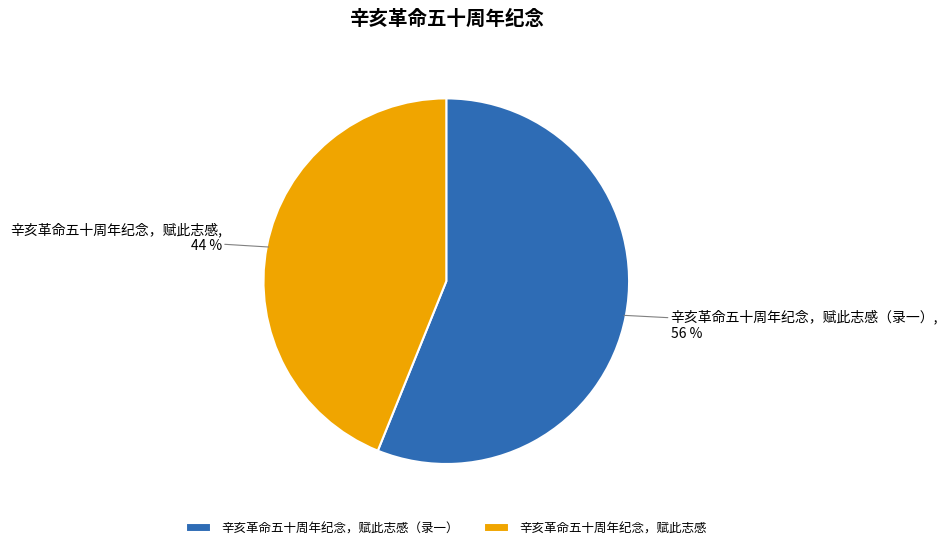

Which slice is the largest?

辛亥革命五十周年纪念，赋此志感（录一）